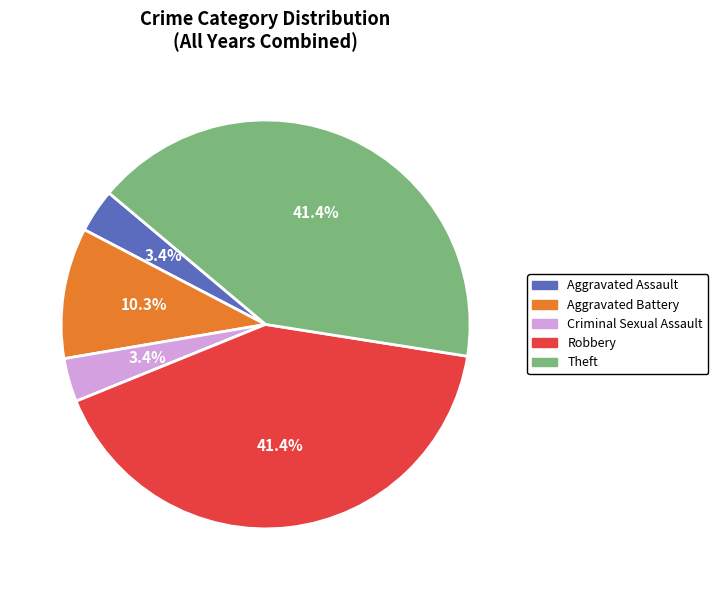

Does Criminal Sexual Assault account for over 50% of the chart?

No